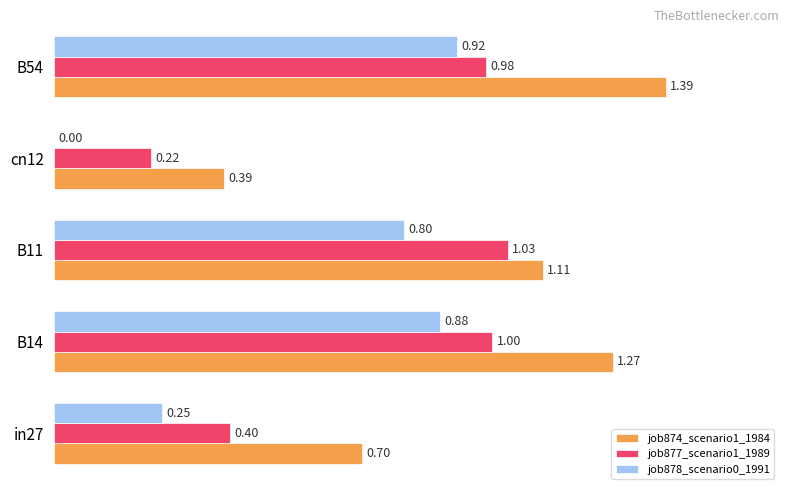

What is the sum of all job877_scenario1_1989 values?

3.6